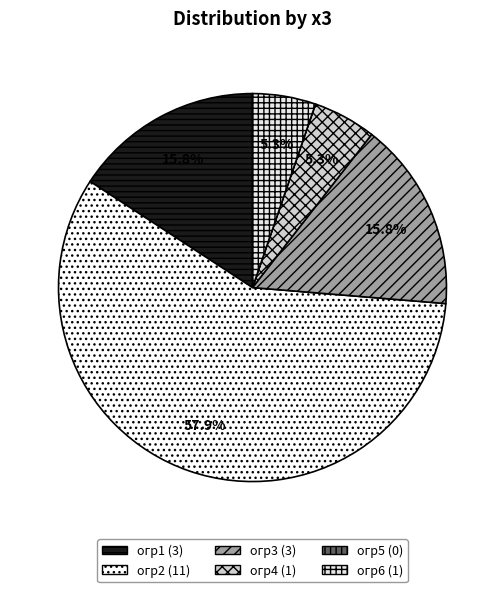

How many segments does this pie chart have?

6